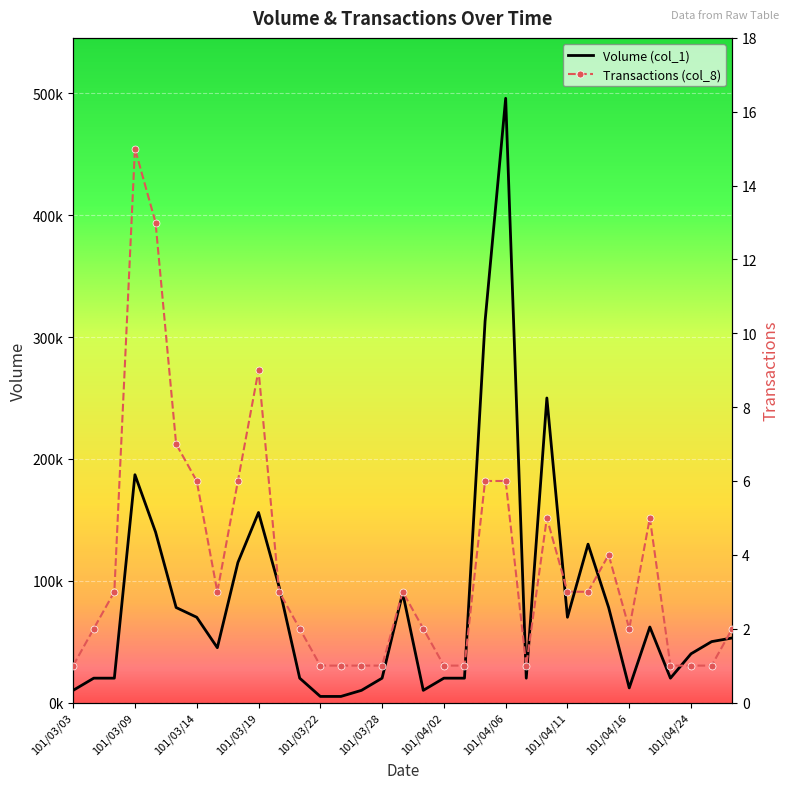

At which category is the sum across all series the highest?

101/04/06